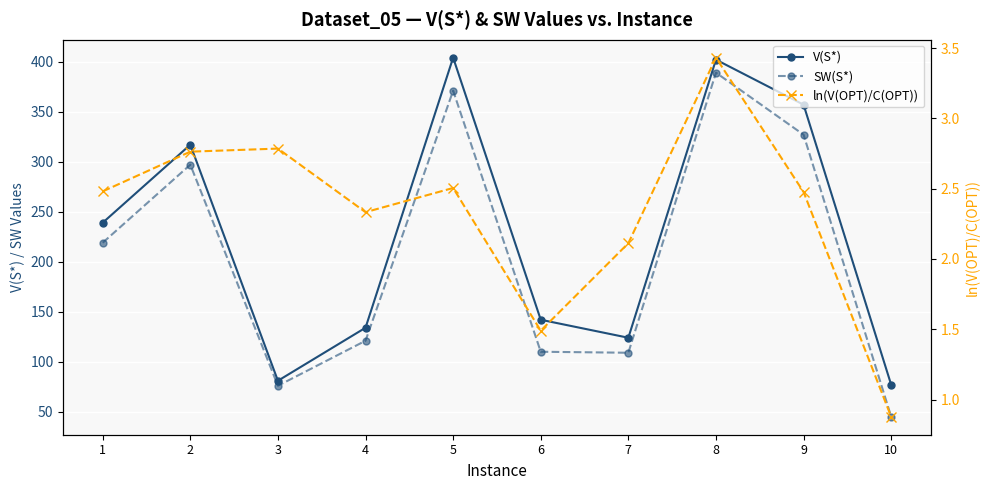

Between 5 and 9, which series saw the biggest shift?

V(S*)